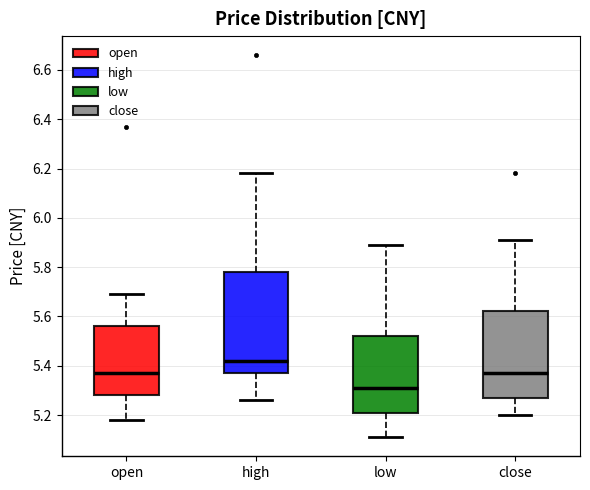

Comparing the boxes themselves (not the whiskers), which one is the tallest?

high